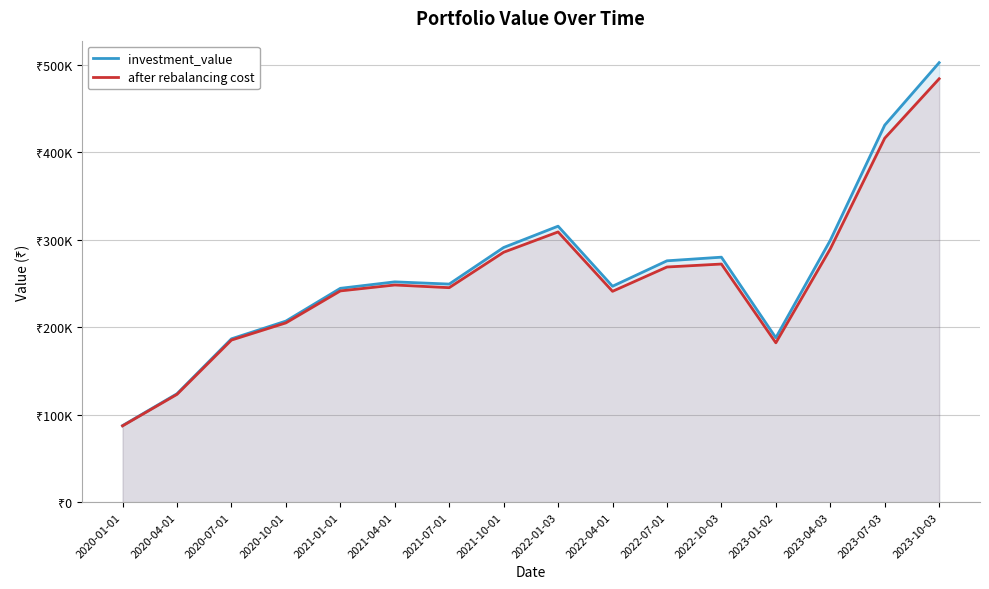

The value of after rebalancing cost at 2020-04-01 is 68869.8. True or false?

False